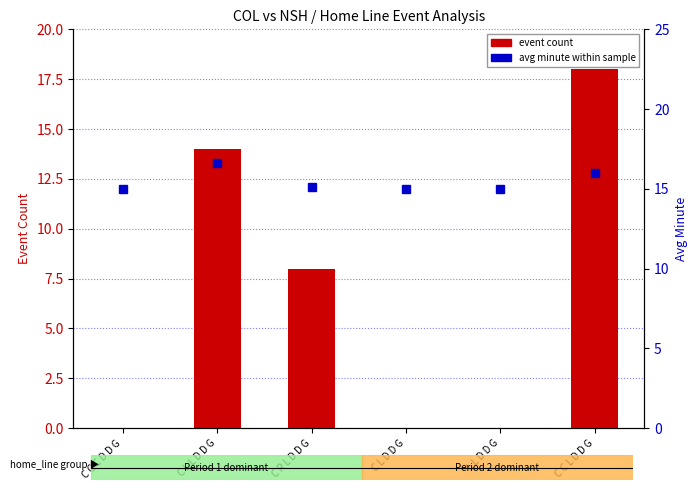

At which category does the chart reach its minimum across all series?

C C C D D G